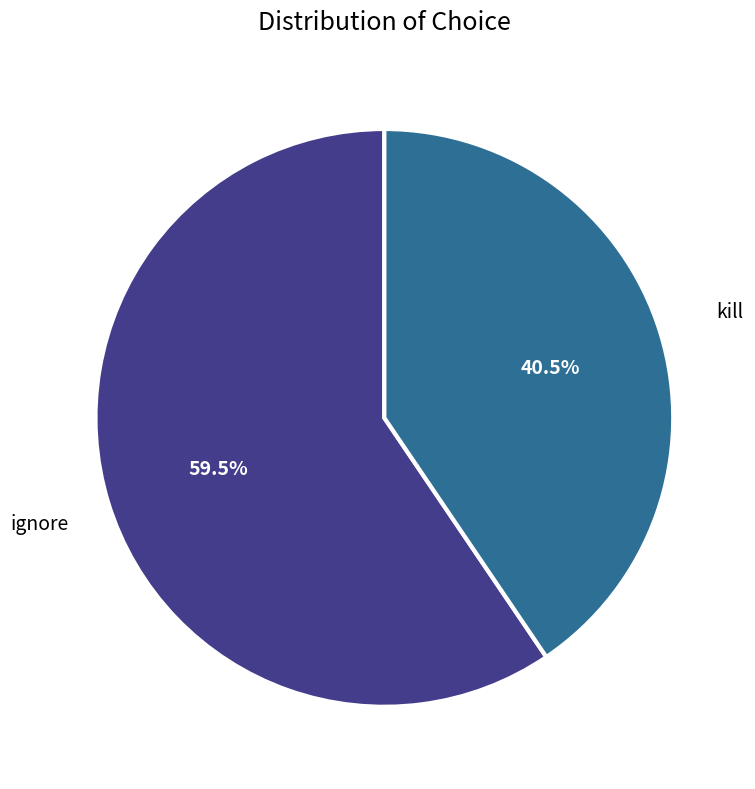

Does kill account for over 50% of the chart?

No